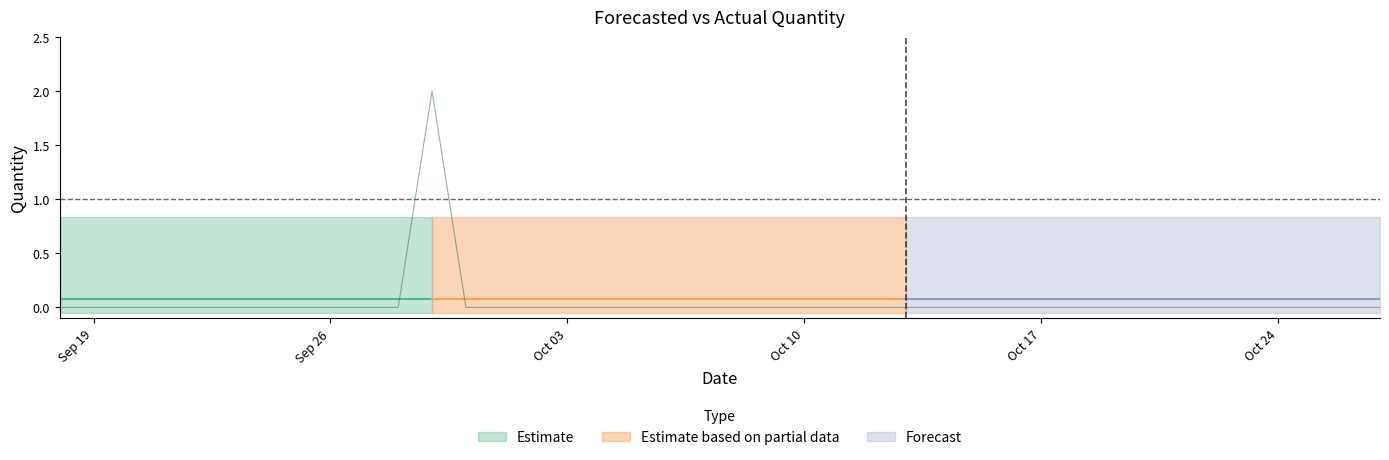

The value of Upper_Bound at 2011-10-21 is 0.8. True or false?

True